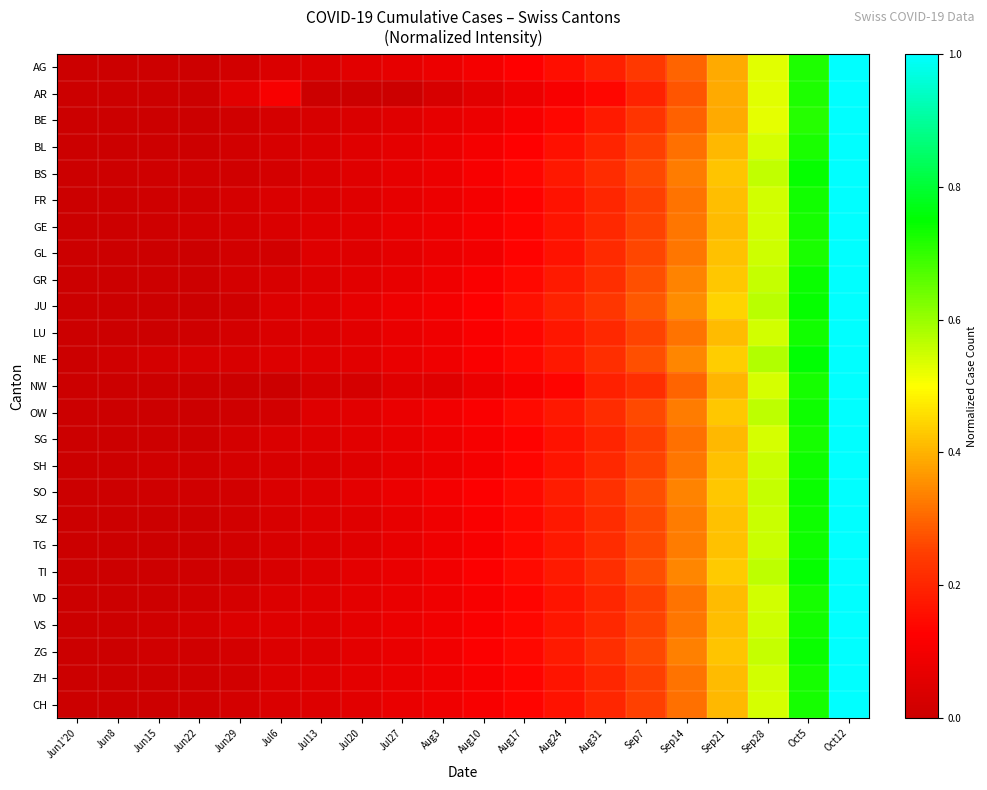

Reading left to right, what are all the values shown in this chart?

AG: Jun1'20=0.0	Jun8=0.0	Jun15=0.0	Jun22=0.0	Jun29=0.0	Jul6=0.0	Jul13=0.0	Jul20=0.1	Jul27=0.1	Aug3=0.1	Aug10=0.1	Aug17=0.1	Aug24=0.2	Aug31=0.2	Sep7=0.2	Sep14=0.3	Sep21=0.4	Sep28=0.5	Oct5=0.7	Oct12=1.0
AR: Jun1'20=0.0	Jun8=0.0	Jun15=0.0	Jun22=0.0	Jun29=0.1	Jul6=0.1	Jul13=0.0	Jul20=0.0	Jul27=0.0	Aug3=0.0	Aug10=0.1	Aug17=0.1	Aug24=0.1	Aug31=0.1	Sep7=0.2	Sep14=0.3	Sep21=0.4	Sep28=0.5	Oct5=0.7	Oct12=1.0
BE: Jun1'20=0.0	Jun8=0.0	Jun15=0.0	Jun22=0.0	Jun29=0.0	Jul6=0.0	Jul13=0.0	Jul20=0.0	Jul27=0.1	Aug3=0.1	Aug10=0.1	Aug17=0.1	Aug24=0.1	Aug31=0.2	Sep7=0.2	Sep14=0.3	Sep21=0.4	Sep28=0.5	Oct5=0.7	Oct12=1.0
BL: Jun1'20=0.0	Jun8=0.0	Jun15=0.0	Jun22=0.0	Jun29=0.0	Jul6=0.0	Jul13=0.0	Jul20=0.1	Jul27=0.1	Aug3=0.1	Aug10=0.1	Aug17=0.1	Aug24=0.2	Aug31=0.2	Sep7=0.2	Sep14=0.3	Sep21=0.4	Sep28=0.5	Oct5=0.7	Oct12=1.0
BS: Jun1'20=0.0	Jun8=0.0	Jun15=0.0	Jun22=0.0	Jun29=0.0	Jul6=0.0	Jul13=0.0	Jul20=0.1	Jul27=0.1	Aug3=0.1	Aug10=0.1	Aug17=0.1	Aug24=0.2	Aug31=0.2	Sep7=0.3	Sep14=0.3	Sep21=0.4	Sep28=0.6	Oct5=0.7	Oct12=1.0
FR: Jun1'20=0.0	Jun8=0.0	Jun15=0.0	Jun22=0.0	Jun29=0.0	Jul6=0.0	Jul13=0.0	Jul20=0.1	Jul27=0.1	Aug3=0.1	Aug10=0.1	Aug17=0.1	Aug24=0.2	Aug31=0.2	Sep7=0.3	Sep14=0.3	Sep21=0.4	Sep28=0.5	Oct5=0.7	Oct12=1.0
GE: Jun1'20=0.0	Jun8=0.0	Jun15=0.0	Jun22=0.0	Jun29=0.0	Jul6=0.0	Jul13=0.0	Jul20=0.1	Jul27=0.1	Aug3=0.1	Aug10=0.1	Aug17=0.1	Aug24=0.2	Aug31=0.2	Sep7=0.3	Sep14=0.3	Sep21=0.4	Sep28=0.5	Oct5=0.7	Oct12=1.0
GL: Jun1'20=0.0	Jun8=0.0	Jun15=0.0	Jun22=0.0	Jun29=0.0	Jul6=0.0	Jul13=0.0	Jul20=0.0	Jul27=0.1	Aug3=0.1	Aug10=0.1	Aug17=0.1	Aug24=0.2	Aug31=0.2	Sep7=0.3	Sep14=0.3	Sep21=0.4	Sep28=0.5	Oct5=0.7	Oct12=1.0
GR: Jun1'20=0.0	Jun8=0.0	Jun15=0.0	Jun22=0.0	Jun29=0.0	Jul6=0.0	Jul13=0.0	Jul20=0.1	Jul27=0.1	Aug3=0.1	Aug10=0.1	Aug17=0.1	Aug24=0.2	Aug31=0.2	Sep7=0.3	Sep14=0.3	Sep21=0.4	Sep28=0.6	Oct5=0.7	Oct12=1.0
JU: Jun1'20=0.0	Jun8=0.0	Jun15=0.0	Jun22=0.0	Jun29=0.0	Jul6=0.0	Jul13=0.1	Jul20=0.1	Jul27=0.1	Aug3=0.1	Aug10=0.1	Aug17=0.2	Aug24=0.2	Aug31=0.2	Sep7=0.3	Sep14=0.4	Sep21=0.4	Sep28=0.6	Oct5=0.7	Oct12=1.0
LU: Jun1'20=0.0	Jun8=0.0	Jun15=0.0	Jun22=0.0	Jun29=0.0	Jul6=0.0	Jul13=0.0	Jul20=0.1	Jul27=0.1	Aug3=0.1	Aug10=0.1	Aug17=0.1	Aug24=0.2	Aug31=0.2	Sep7=0.3	Sep14=0.3	Sep21=0.4	Sep28=0.5	Oct5=0.7	Oct12=1.0
NE: Jun1'20=0.0	Jun8=0.0	Jun15=0.0	Jun22=0.0	Jun29=0.0	Jul6=0.0	Jul13=0.0	Jul20=0.1	Jul27=0.1	Aug3=0.1	Aug10=0.1	Aug17=0.1	Aug24=0.2	Aug31=0.2	Sep7=0.3	Sep14=0.3	Sep21=0.4	Sep28=0.6	Oct5=0.8	Oct12=1.0
NW: Jun1'20=0.0	Jun8=0.0	Jun15=0.0	Jun22=0.0	Jun29=0.0	Jul6=0.0	Jul13=0.0	Jul20=0.0	Jul27=0.1	Aug3=0.1	Aug10=0.1	Aug17=0.1	Aug24=0.1	Aug31=0.2	Sep7=0.2	Sep14=0.3	Sep21=0.4	Sep28=0.5	Oct5=0.7	Oct12=1.0
OW: Jun1'20=0.0	Jun8=0.0	Jun15=0.0	Jun22=0.0	Jun29=0.0	Jul6=0.0	Jul13=0.0	Jul20=0.1	Jul27=0.1	Aug3=0.1	Aug10=0.1	Aug17=0.1	Aug24=0.2	Aug31=0.2	Sep7=0.3	Sep14=0.3	Sep21=0.4	Sep28=0.6	Oct5=0.7	Oct12=1.0
SG: Jun1'20=0.0	Jun8=0.0	Jun15=0.0	Jun22=0.0	Jun29=0.0	Jul6=0.0	Jul13=0.0	Jul20=0.1	Jul27=0.1	Aug3=0.1	Aug10=0.1	Aug17=0.1	Aug24=0.2	Aug31=0.2	Sep7=0.2	Sep14=0.3	Sep21=0.4	Sep28=0.5	Oct5=0.7	Oct12=1.0
SH: Jun1'20=0.0	Jun8=0.0	Jun15=0.0	Jun22=0.0	Jun29=0.0	Jul6=0.0	Jul13=0.0	Jul20=0.0	Jul27=0.1	Aug3=0.1	Aug10=0.1	Aug17=0.1	Aug24=0.2	Aug31=0.2	Sep7=0.3	Sep14=0.3	Sep21=0.4	Sep28=0.6	Oct5=0.7	Oct12=1.0
SO: Jun1'20=0.0	Jun8=0.0	Jun15=0.0	Jun22=0.0	Jun29=0.0	Jul6=0.0	Jul13=0.0	Jul20=0.1	Jul27=0.1	Aug3=0.1	Aug10=0.1	Aug17=0.1	Aug24=0.2	Aug31=0.2	Sep7=0.3	Sep14=0.3	Sep21=0.4	Sep28=0.6	Oct5=0.7	Oct12=1.0
SZ: Jun1'20=0.0	Jun8=0.0	Jun15=0.0	Jun22=0.0	Jun29=0.0	Jul6=0.0	Jul13=0.0	Jul20=0.1	Jul27=0.1	Aug3=0.1	Aug10=0.1	Aug17=0.1	Aug24=0.2	Aug31=0.2	Sep7=0.3	Sep14=0.3	Sep21=0.4	Sep28=0.6	Oct5=0.7	Oct12=1.0
TG: Jun1'20=0.0	Jun8=0.0	Jun15=0.0	Jun22=0.0	Jun29=0.0	Jul6=0.0	Jul13=0.0	Jul20=0.1	Jul27=0.1	Aug3=0.1	Aug10=0.1	Aug17=0.1	Aug24=0.2	Aug31=0.2	Sep7=0.3	Sep14=0.3	Sep21=0.4	Sep28=0.6	Oct5=0.7	Oct12=1.0
TI: Jun1'20=0.0	Jun8=0.0	Jun15=0.0	Jun22=0.0	Jun29=0.0	Jul6=0.0	Jul13=0.0	Jul20=0.1	Jul27=0.1	Aug3=0.1	Aug10=0.1	Aug17=0.1	Aug24=0.2	Aug31=0.2	Sep7=0.3	Sep14=0.3	Sep21=0.4	Sep28=0.6	Oct5=0.7	Oct12=1.0
VD: Jun1'20=0.0	Jun8=0.0	Jun15=0.0	Jun22=0.0	Jun29=0.0	Jul6=0.0	Jul13=0.0	Jul20=0.1	Jul27=0.1	Aug3=0.1	Aug10=0.1	Aug17=0.1	Aug24=0.2	Aug31=0.2	Sep7=0.3	Sep14=0.3	Sep21=0.4	Sep28=0.5	Oct5=0.7	Oct12=1.0
VS: Jun1'20=0.0	Jun8=0.0	Jun15=0.0	Jun22=0.0	Jun29=0.0	Jul6=0.0	Jul13=0.1	Jul20=0.1	Jul27=0.1	Aug3=0.1	Aug10=0.1	Aug17=0.1	Aug24=0.2	Aug31=0.2	Sep7=0.3	Sep14=0.3	Sep21=0.4	Sep28=0.5	Oct5=0.7	Oct12=1.0
ZG: Jun1'20=0.0	Jun8=0.0	Jun15=0.0	Jun22=0.0	Jun29=0.0	Jul6=0.0	Jul13=0.0	Jul20=0.1	Jul27=0.1	Aug3=0.1	Aug10=0.1	Aug17=0.1	Aug24=0.2	Aug31=0.2	Sep7=0.3	Sep14=0.3	Sep21=0.4	Sep28=0.6	Oct5=0.7	Oct12=1.0
ZH: Jun1'20=0.0	Jun8=0.0	Jun15=0.0	Jun22=0.0	Jun29=0.0	Jul6=0.0	Jul13=0.0	Jul20=0.1	Jul27=0.1	Aug3=0.1	Aug10=0.1	Aug17=0.1	Aug24=0.2	Aug31=0.2	Sep7=0.3	Sep14=0.3	Sep21=0.4	Sep28=0.5	Oct5=0.7	Oct12=1.0
CH: Jun1'20=0.0	Jun8=0.0	Jun15=0.0	Jun22=0.0	Jun29=0.0	Jul6=0.0	Jul13=0.0	Jul20=0.1	Jul27=0.1	Aug3=0.1	Aug10=0.1	Aug17=0.1	Aug24=0.2	Aug31=0.2	Sep7=0.2	Sep14=0.3	Sep21=0.4	Sep28=0.5	Oct5=0.7	Oct12=1.0